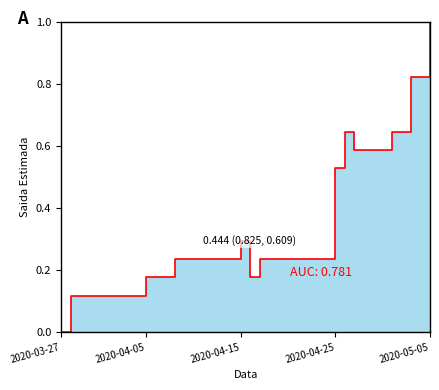

How many points are lower than both their immediate neighbors (excluding endpoints)?

1